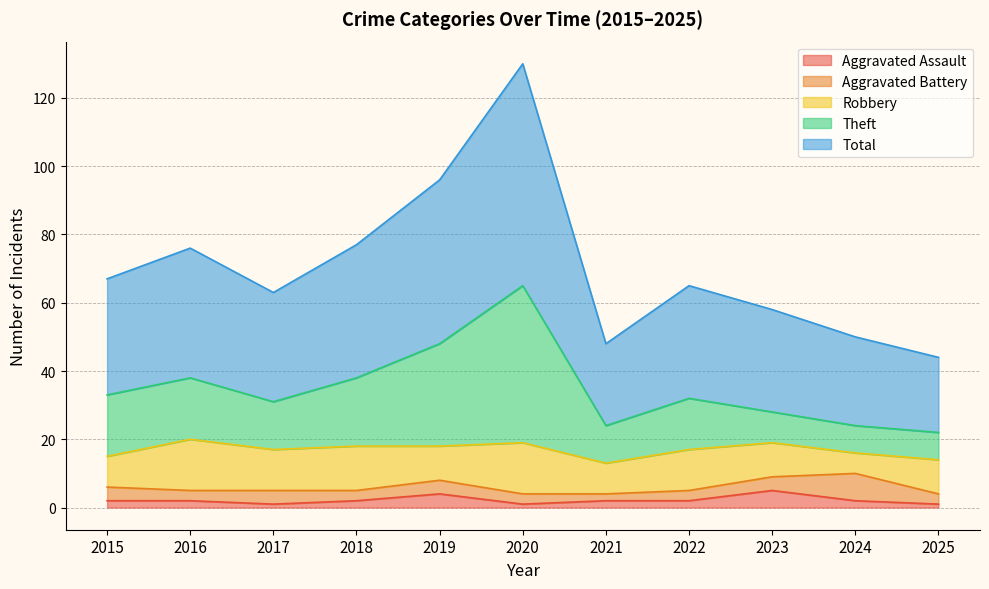

What is the spread (max minus min) of values at 2025?

43